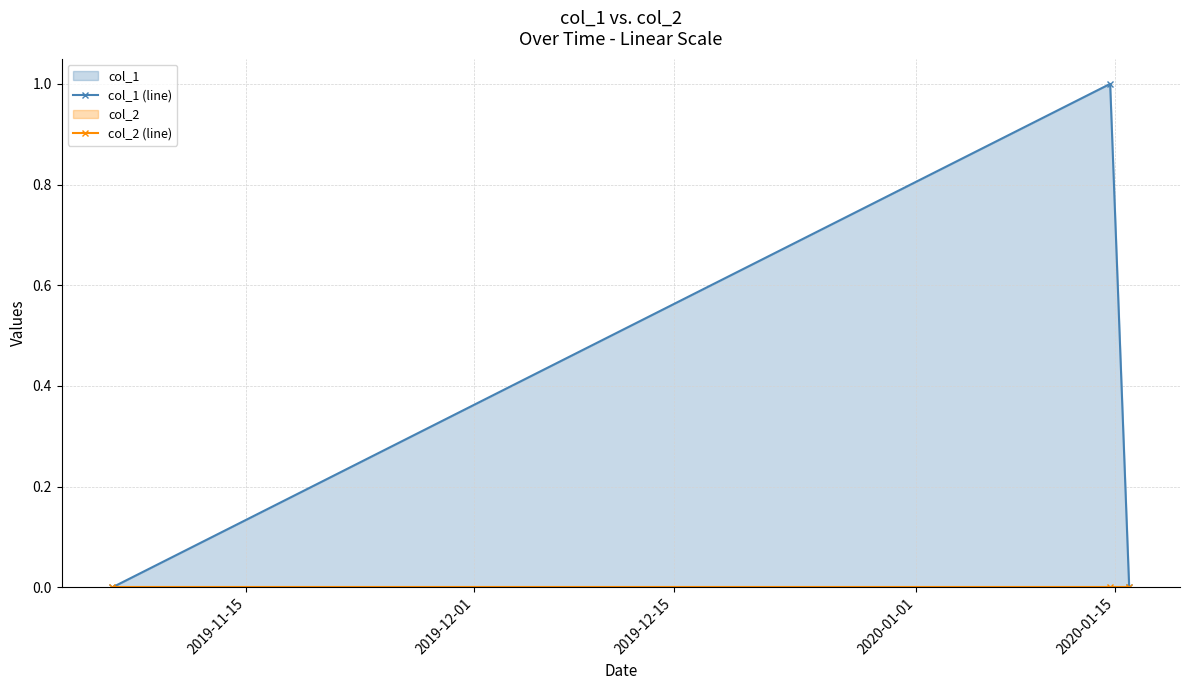

Which series has the widest spread of values?

col_1 (line)